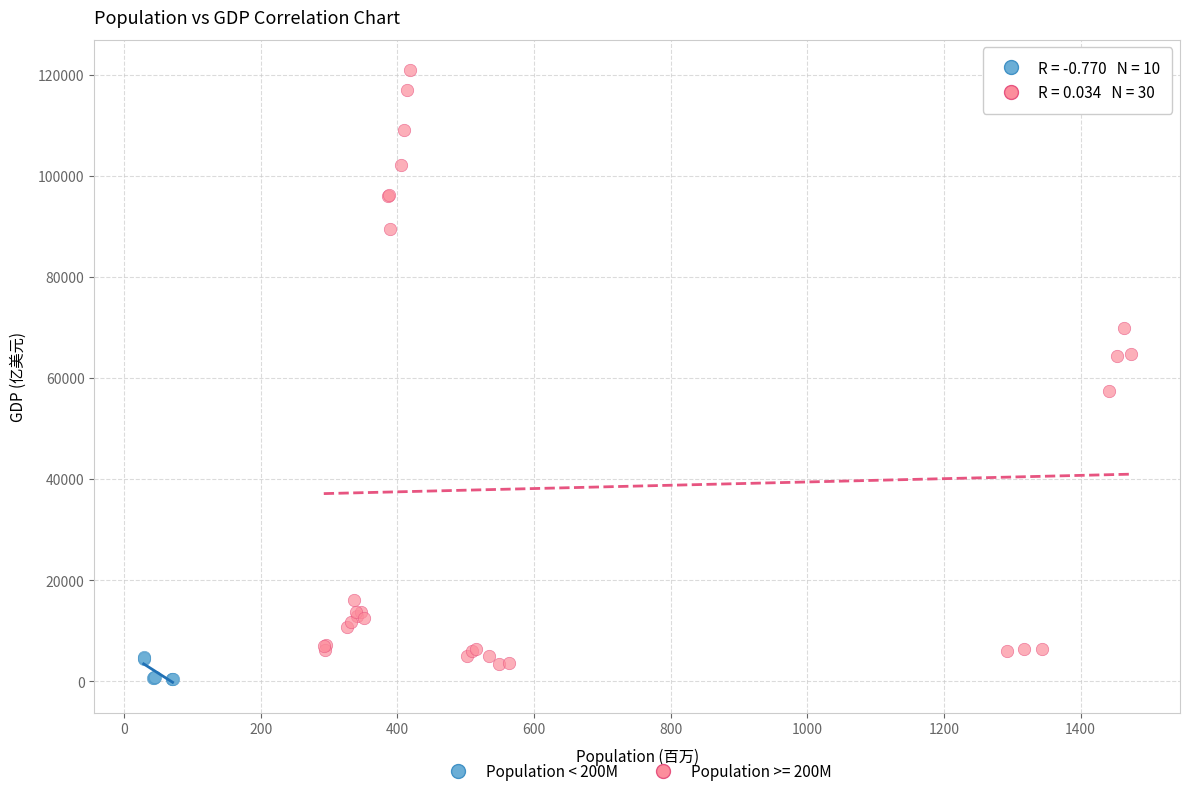

Which series has the widest spread of Y values?

Population >= 200M